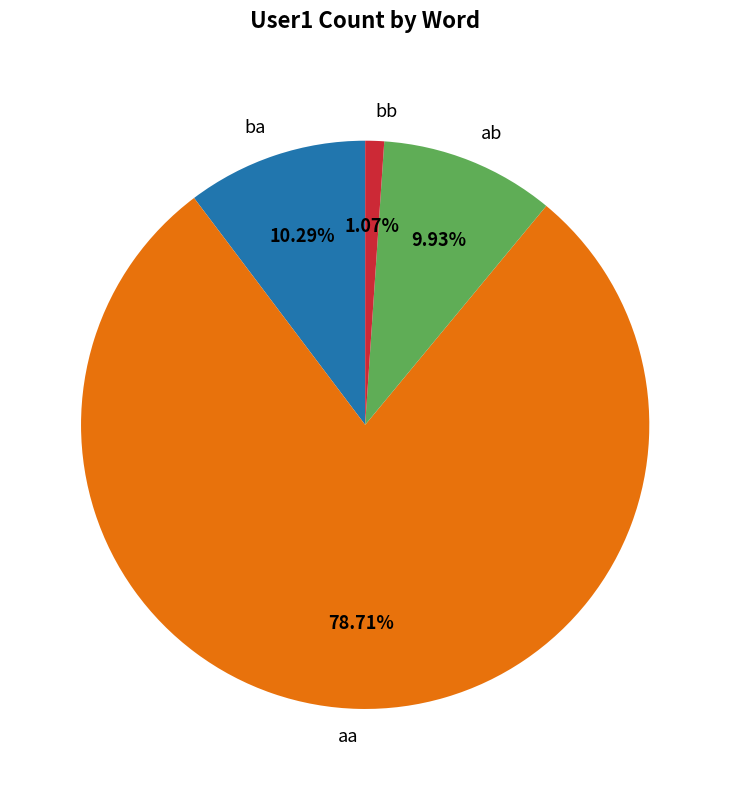

Combined, what portion of the pie is ba and bb?

11.4%